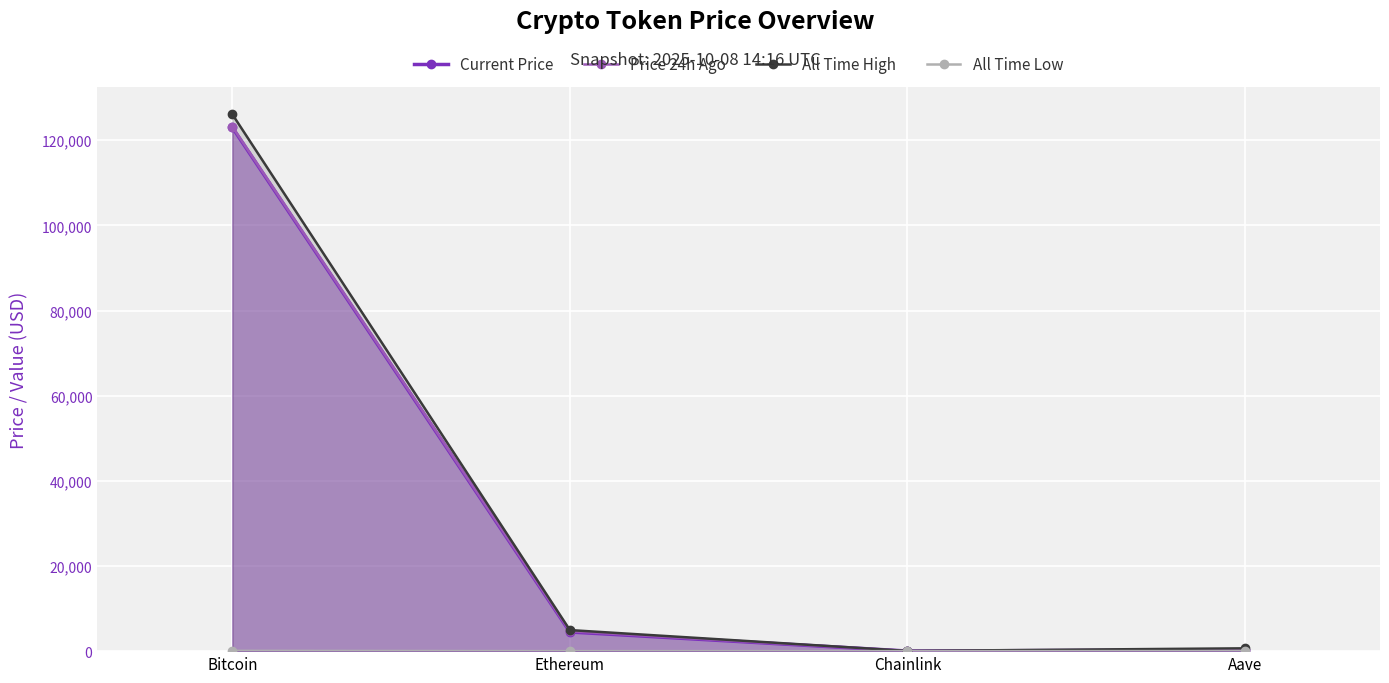

What is the label of the 4th point from the right?

Bitcoin